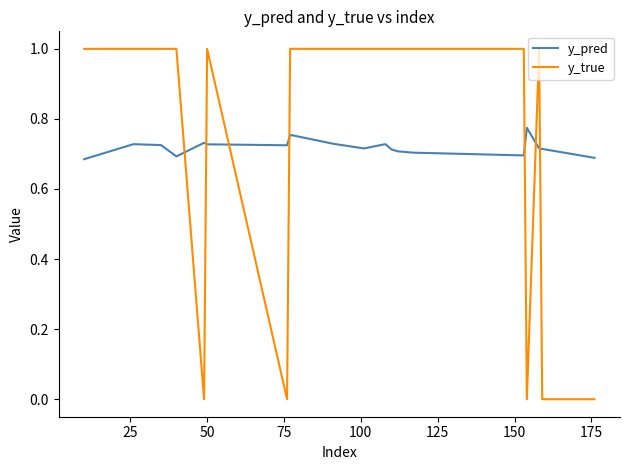

Which series has the largest total across all categories?

y_true